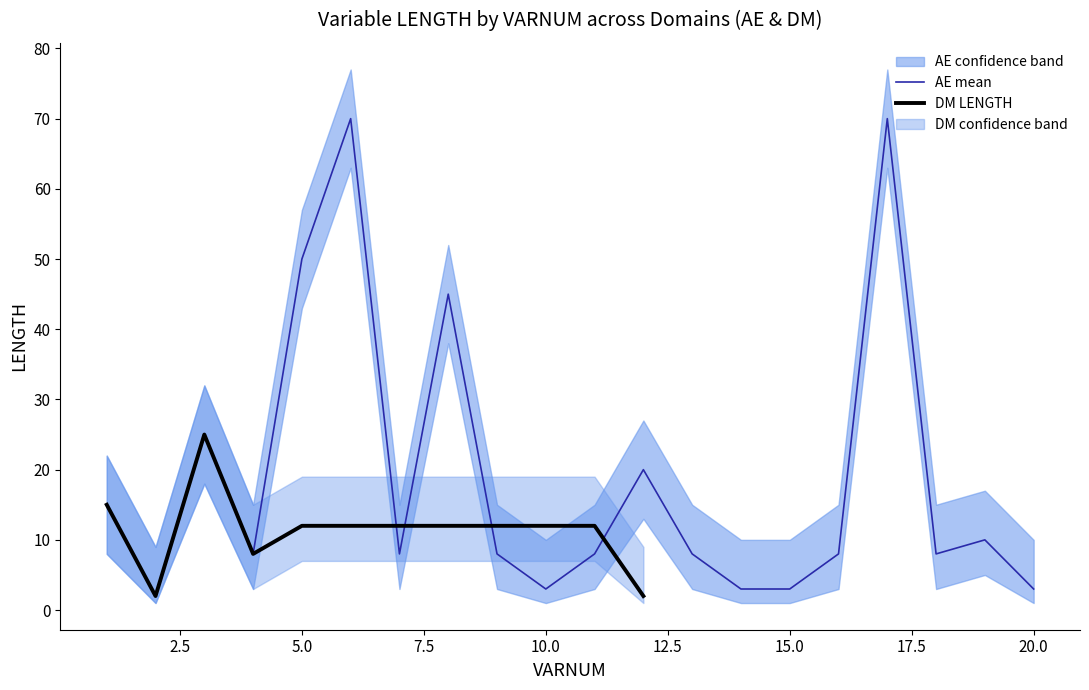

Where is the first local maximum for AE_LENGTH_upper?

3